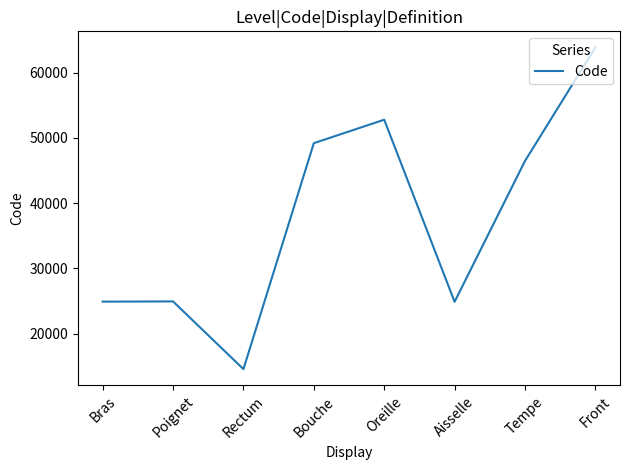

Where is the first local minimum?

Rectum